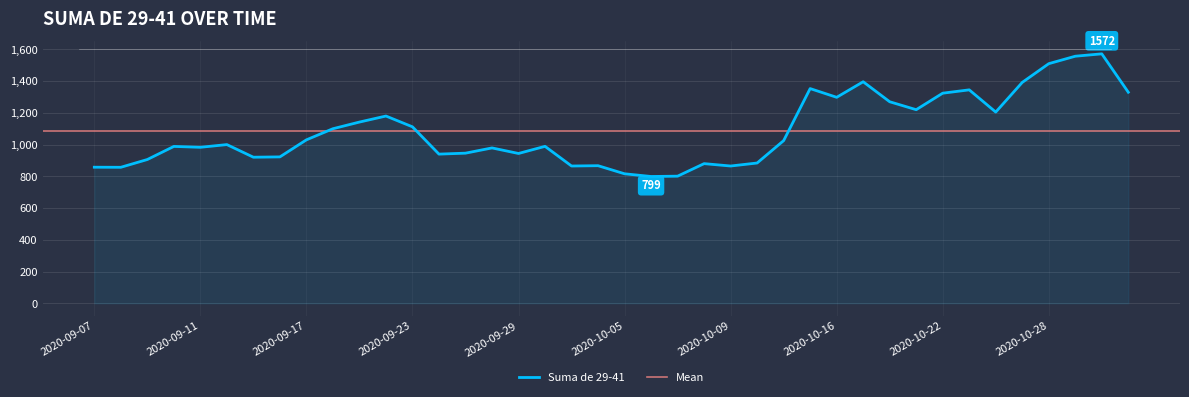

The value at 2020-10-22 is 1800.2. True or false?

False